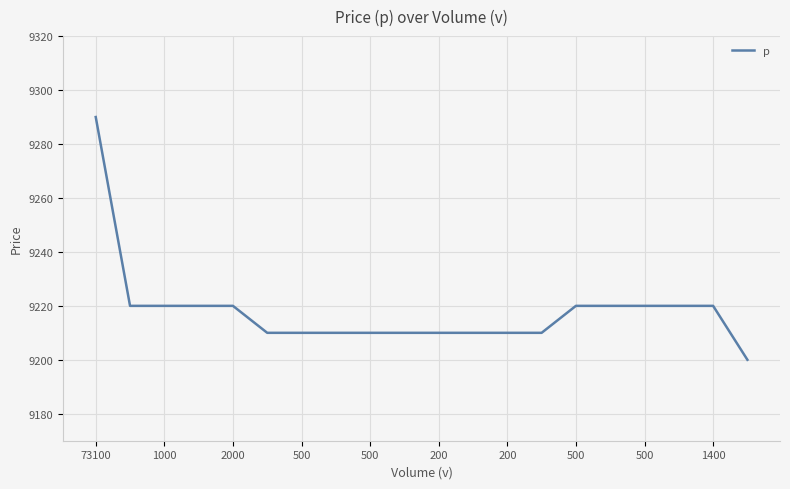

What is the greatest value displayed?

9290